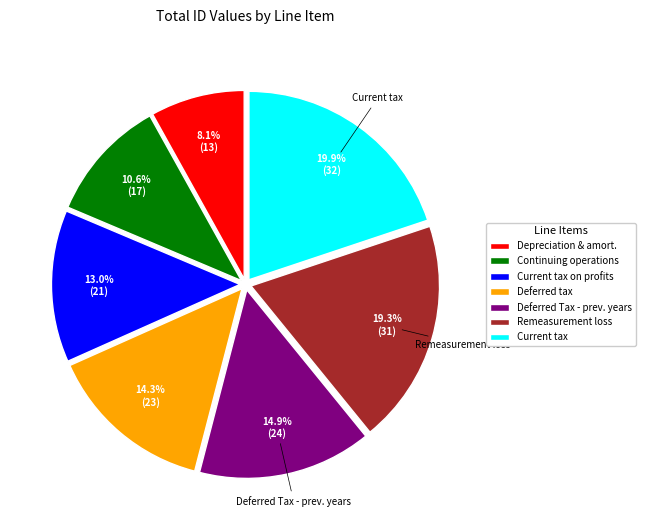

Is there a majority slice in this chart?

No